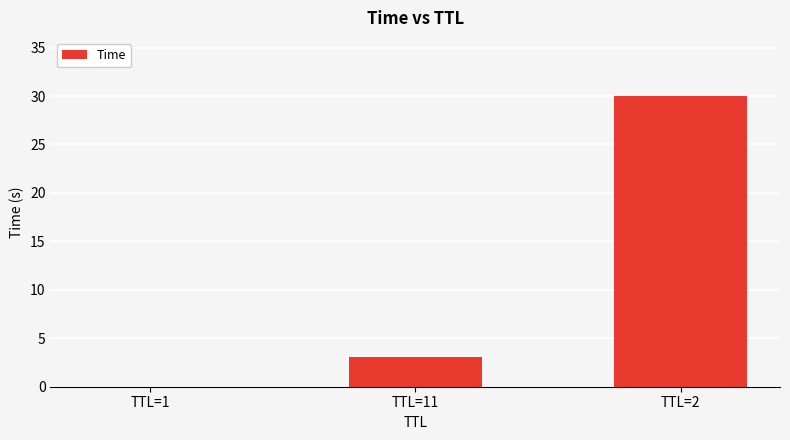

Is it true that the value at TTL=1 is 0.0?

True